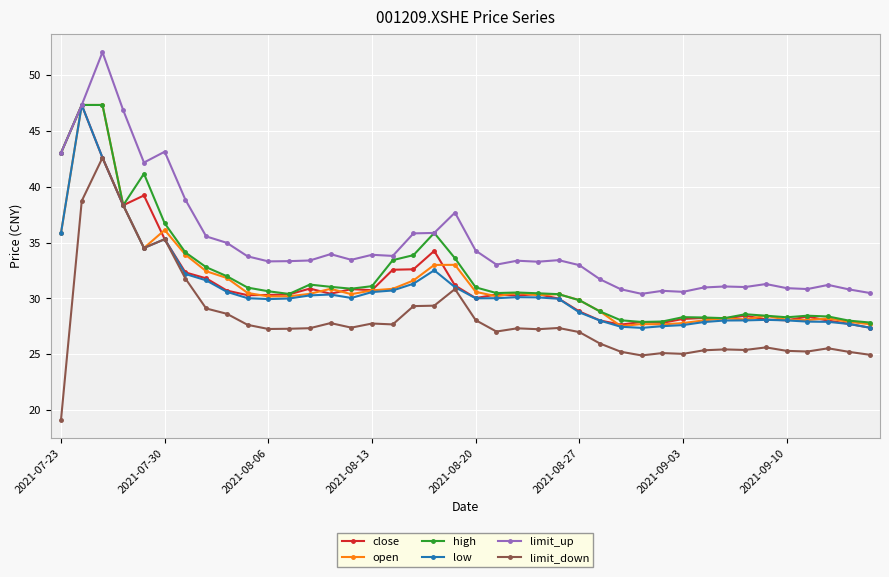

Which series has the widest spread of values?

limit_down